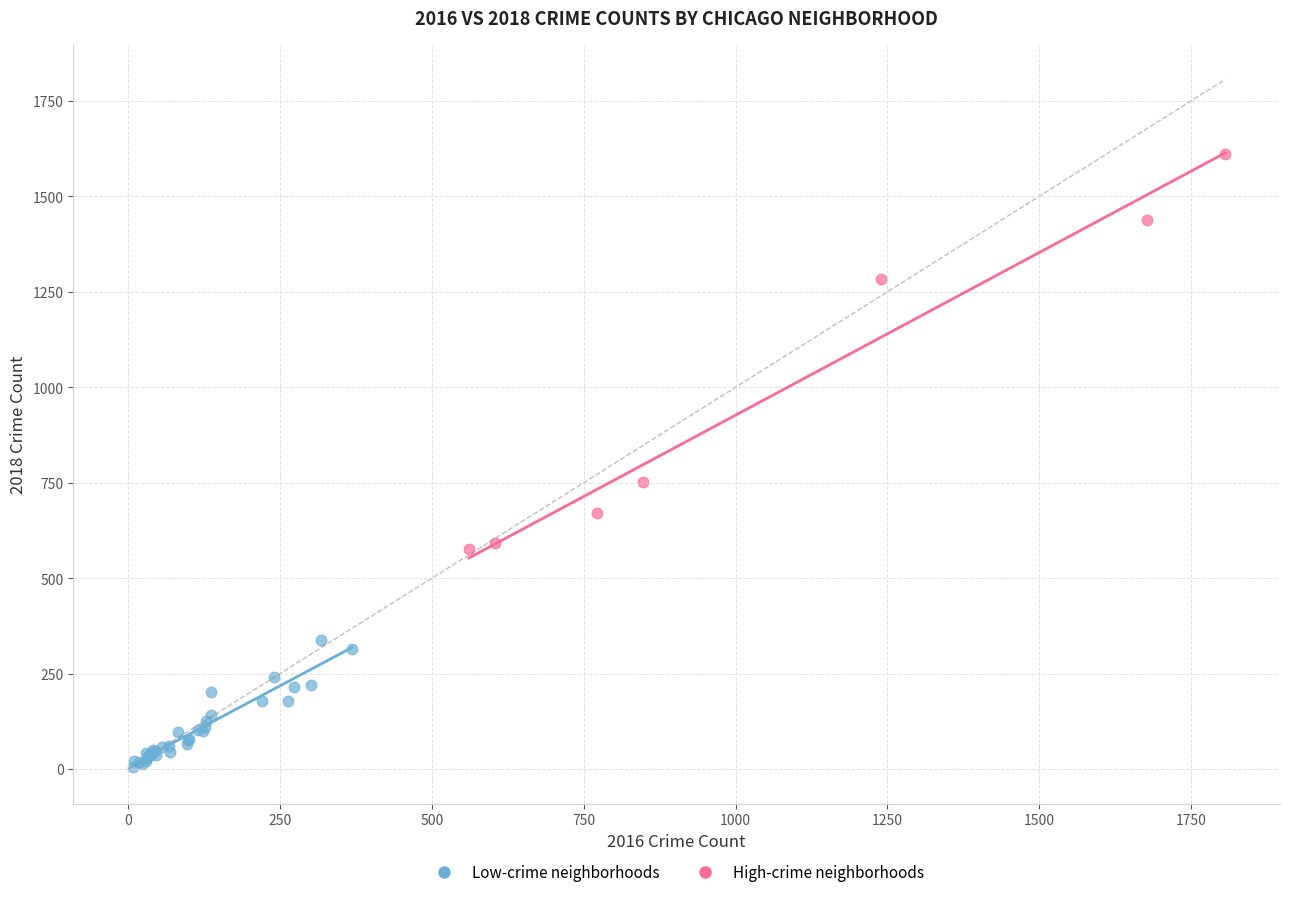

Which series contains the lowest Y value?

Low-crime neighborhoods